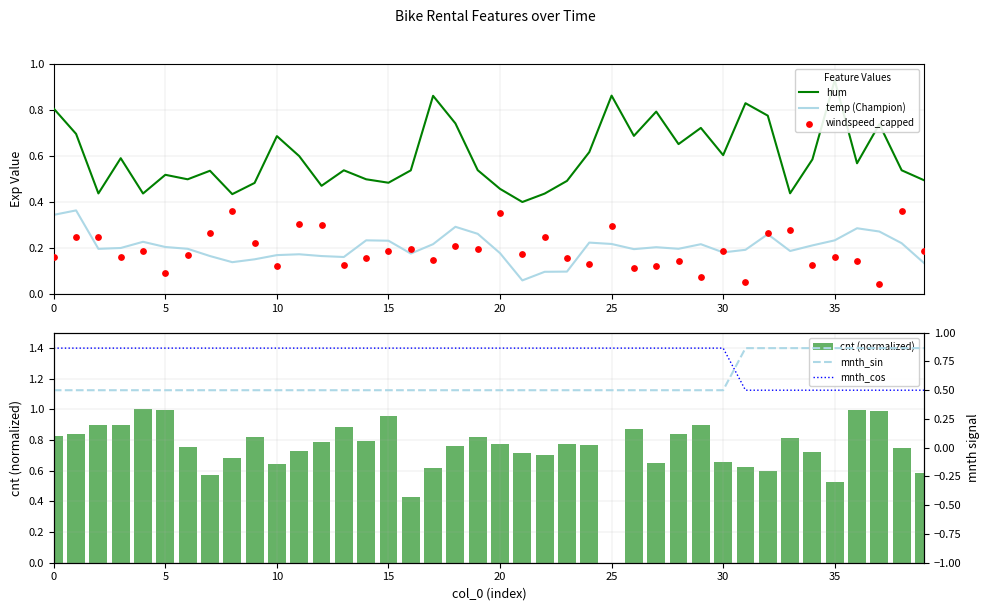

Which series has the largest total across all categories?

mnth_cos